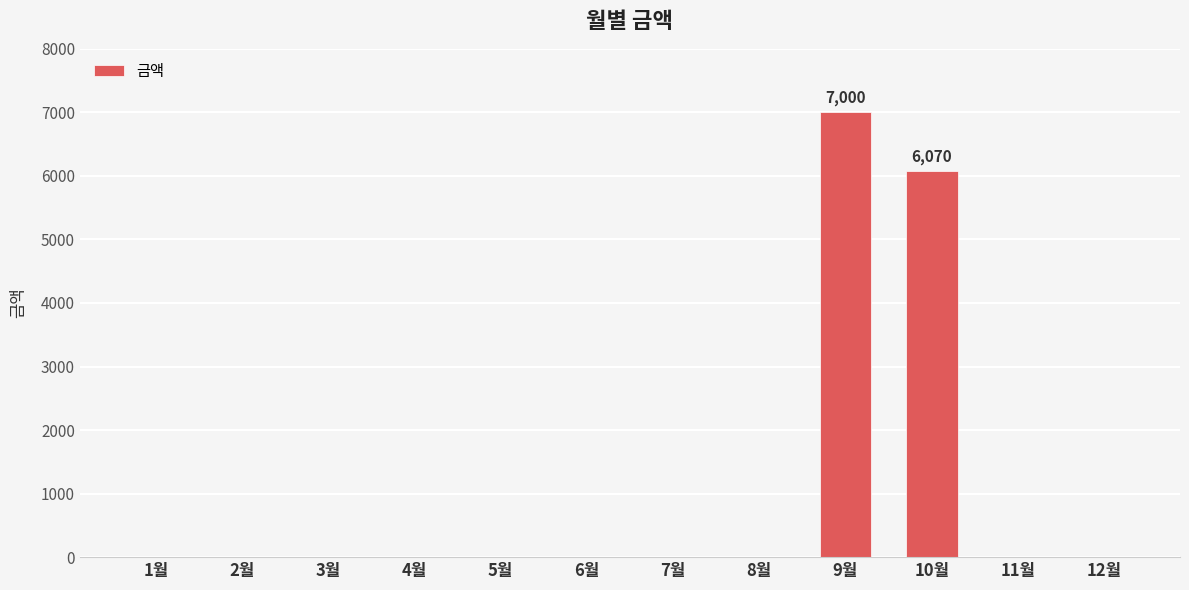

Where is the data nearest to the value 3500?

10월